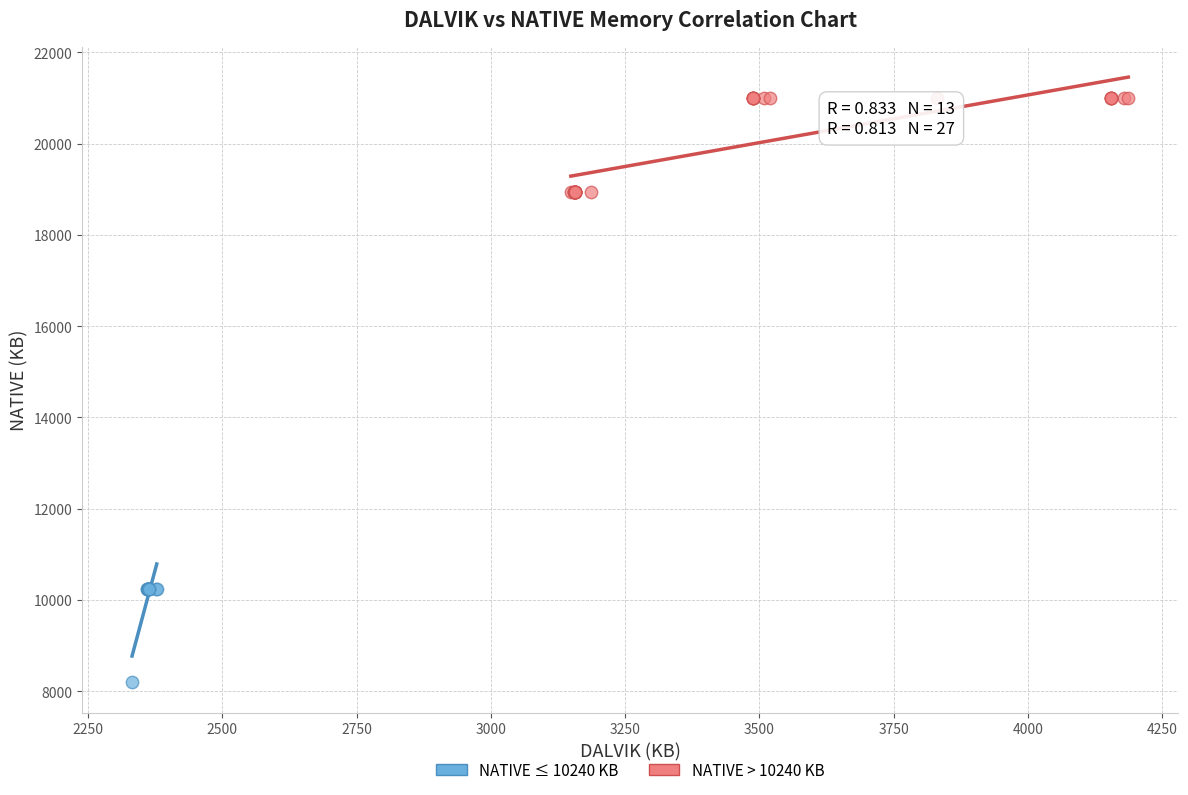

Which series reaches the minimum Y coordinate?

NATIVE ≤ 10240 KB